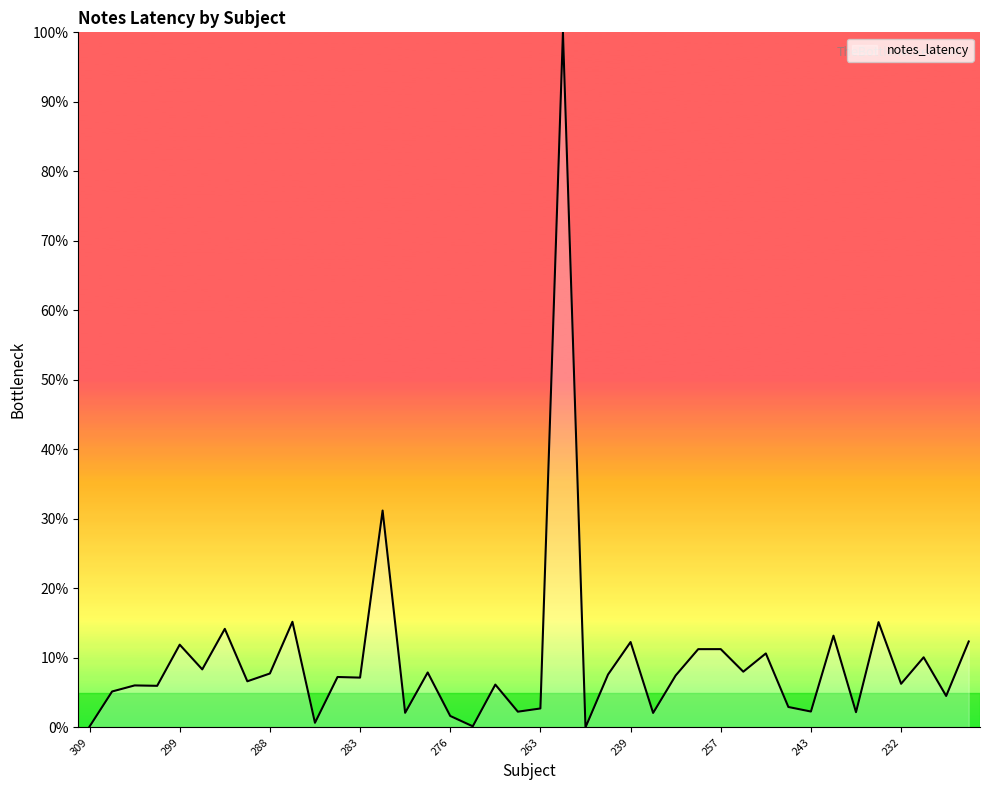

What is the difference between the maximum and minimum values?

100.0